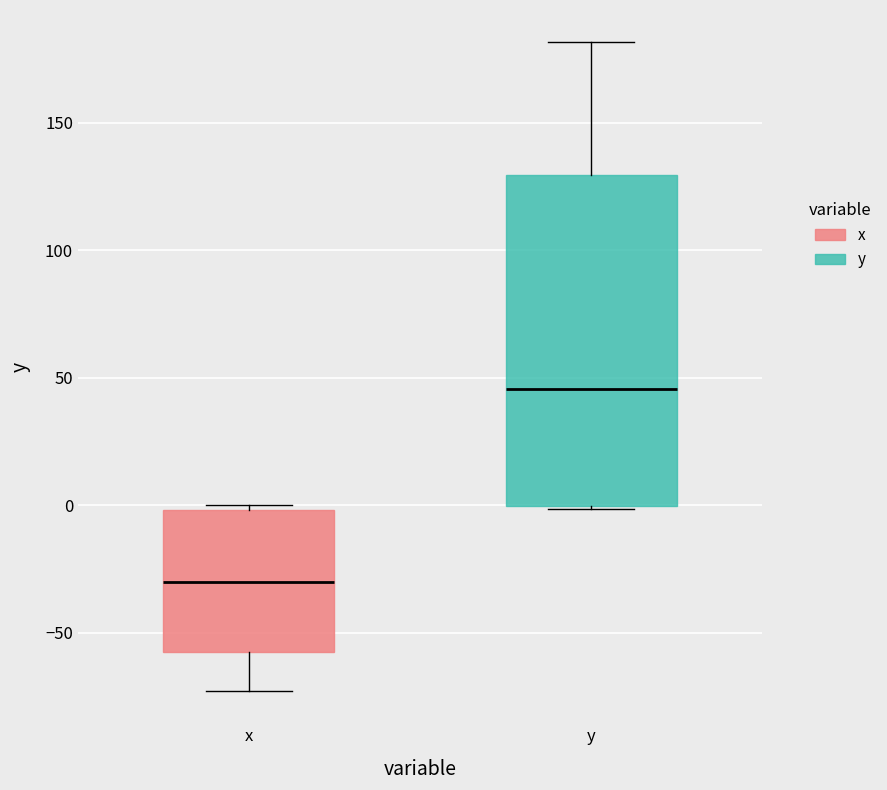

Reading left to right, read every box against the y-axis: the position of its median line, the range the box covers, and the ends of its whiskers. The values are not printed on the chart, so give them approximately, as read against the axis.

x: median -30, box -60 to 0, whiskers -75 to 0 (just above the box's upper edge)
y: median 45, box 0 to 130, whiskers 0 to 180